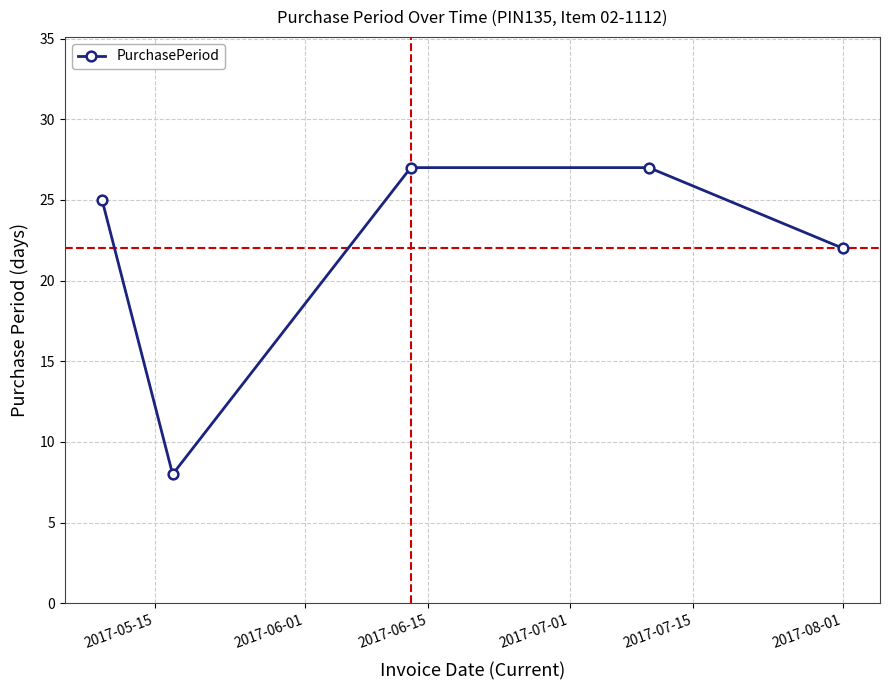

What is the difference between the second highest and minimum values?

19